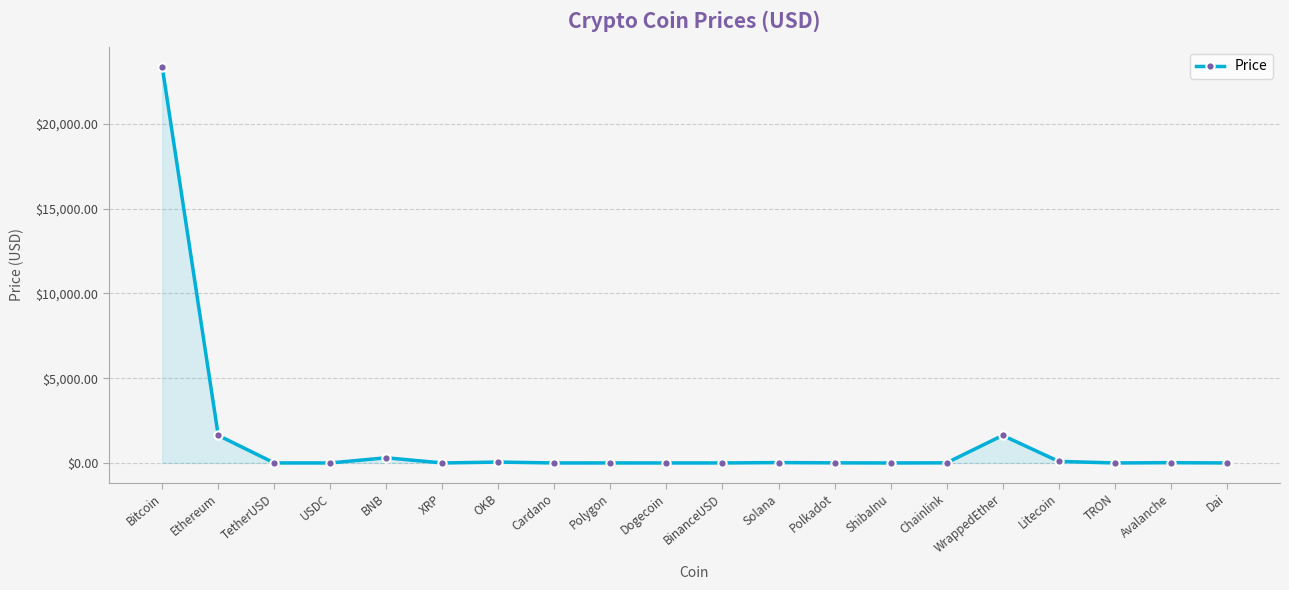

Count the number of values greater than 6.

10